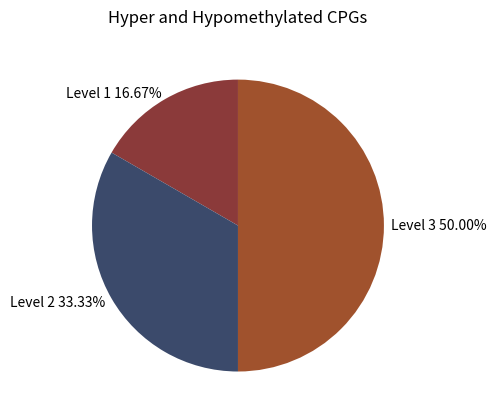

Is it true that Level 1 is 17% of the pie?

True